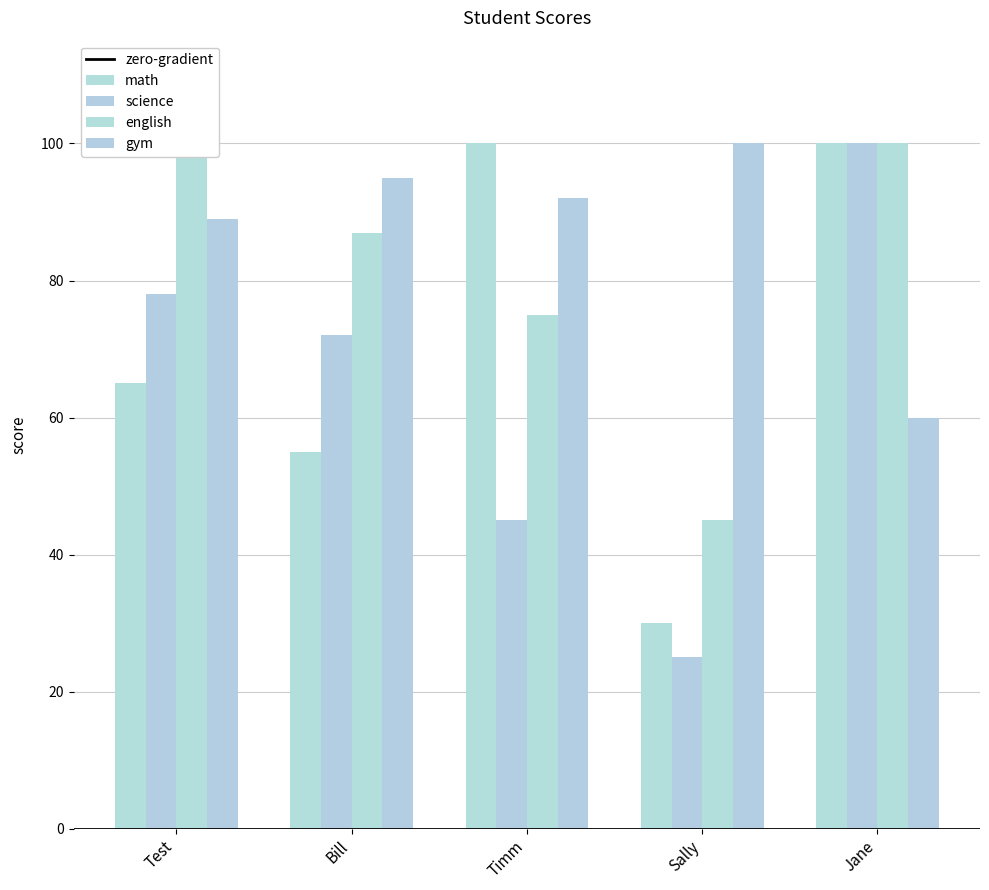

How many groups of bars are there?

5